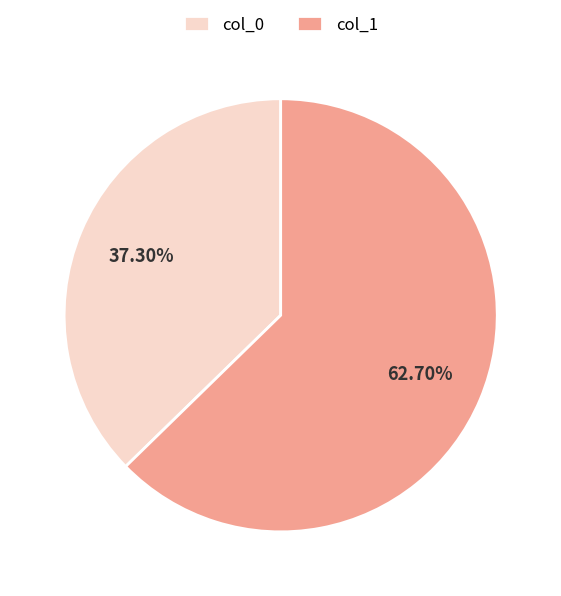

How many slices are in this pie chart?

2